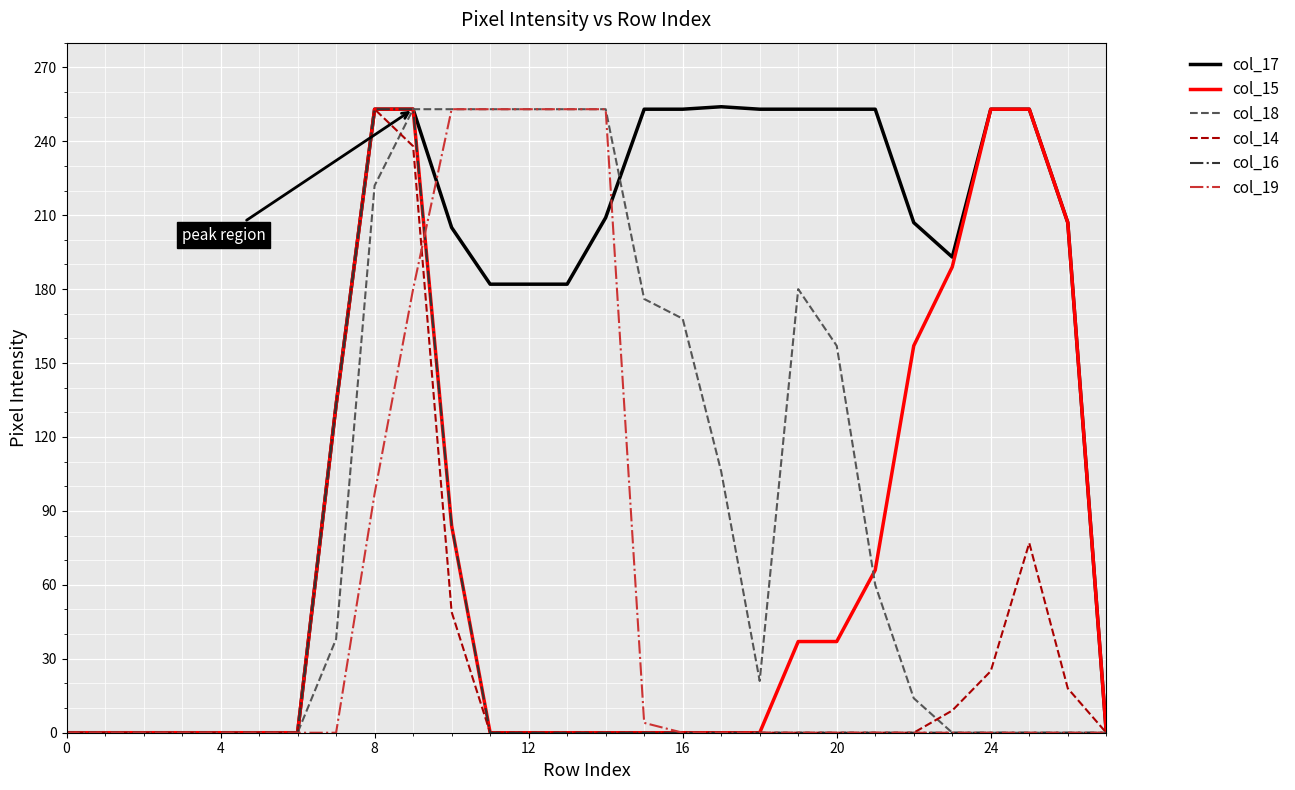

Which series has the largest range (max minus min)?

col_17